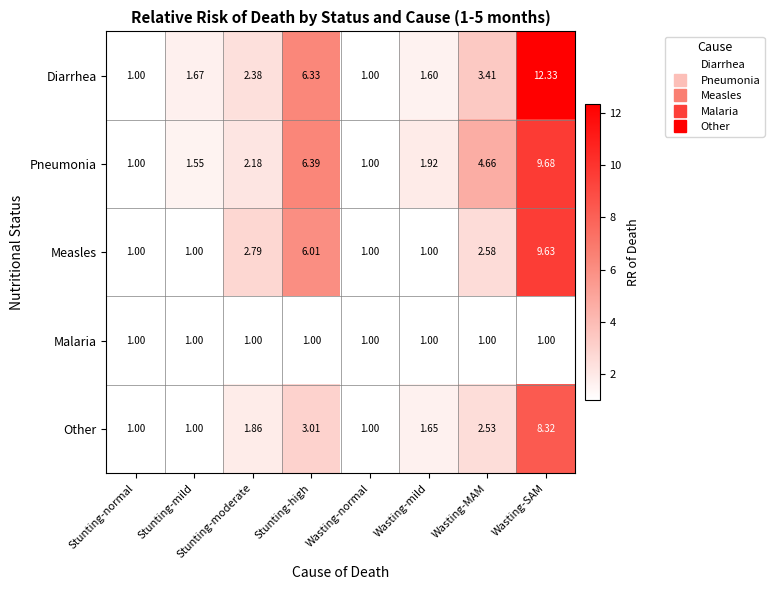

Is the value of Diarrhea at Stunting-mild greater than the value of Malaria at Stunting-mild?

Yes